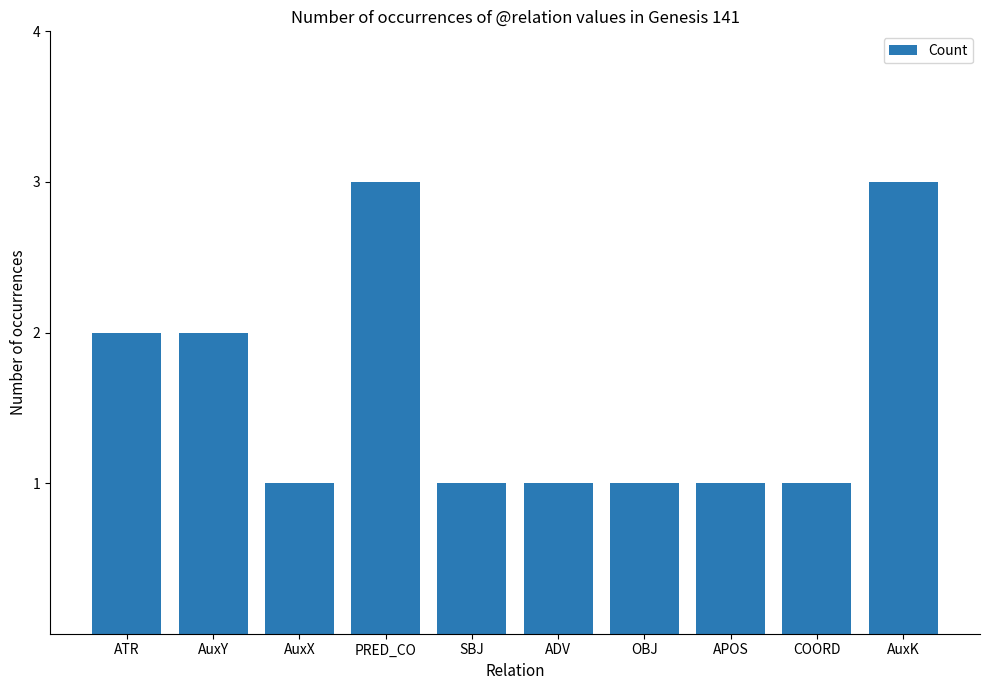

The chart shows a value of 1 at ADV. True or false?

True